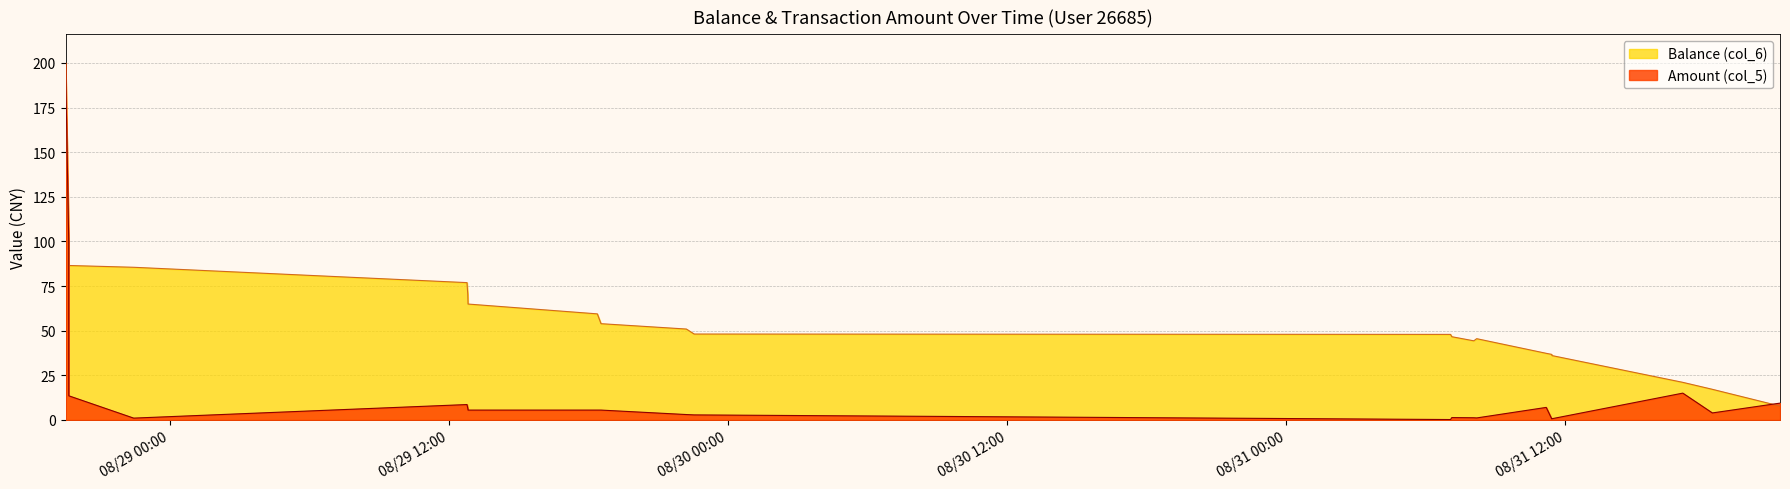

What is the label of the 9th point from the left?

2014/08/29 18:32:31